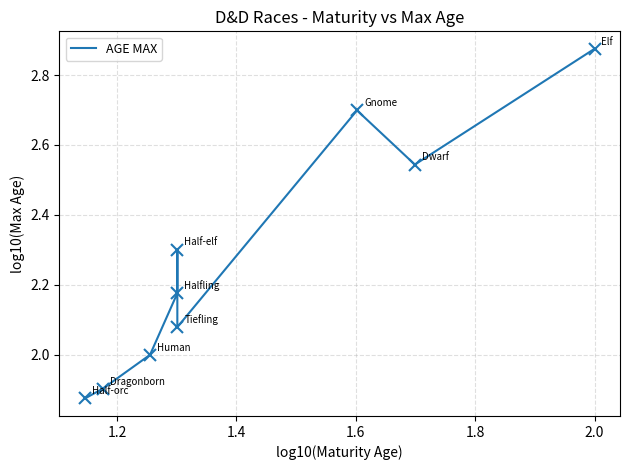

Reading right to left, list all the values displayed in this chart.

2.9	2.5	2.7	2.1	2.3	2.2	2.0	1.9	1.9